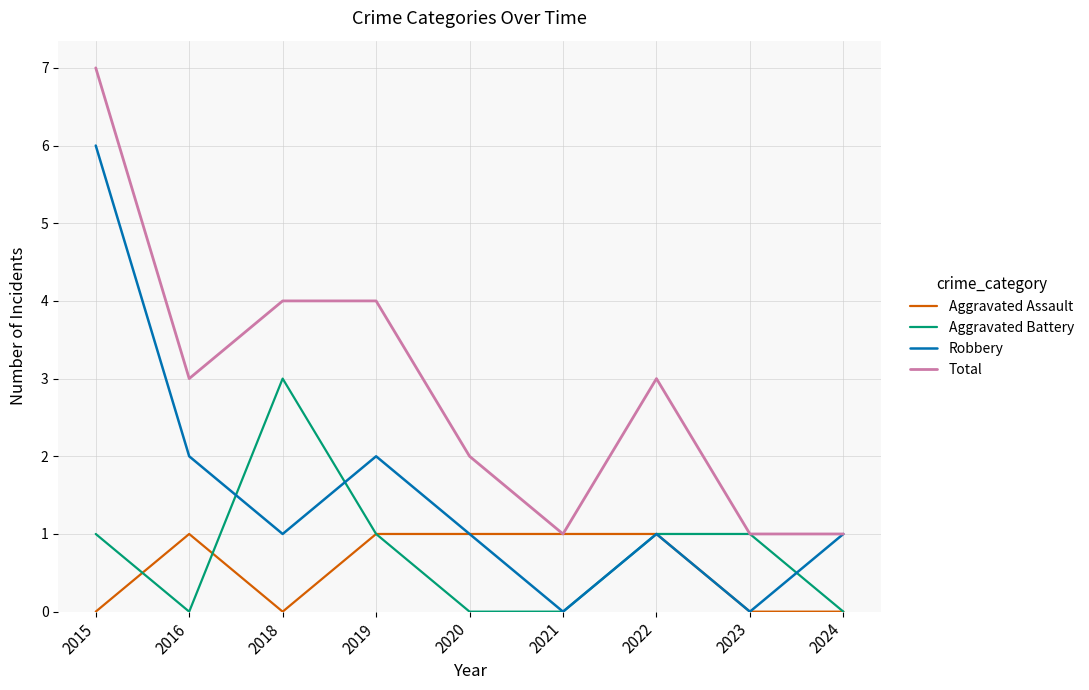

List the series in order of their peak value, lowest first.

Aggravated Assault, Aggravated Battery, Robbery, Total